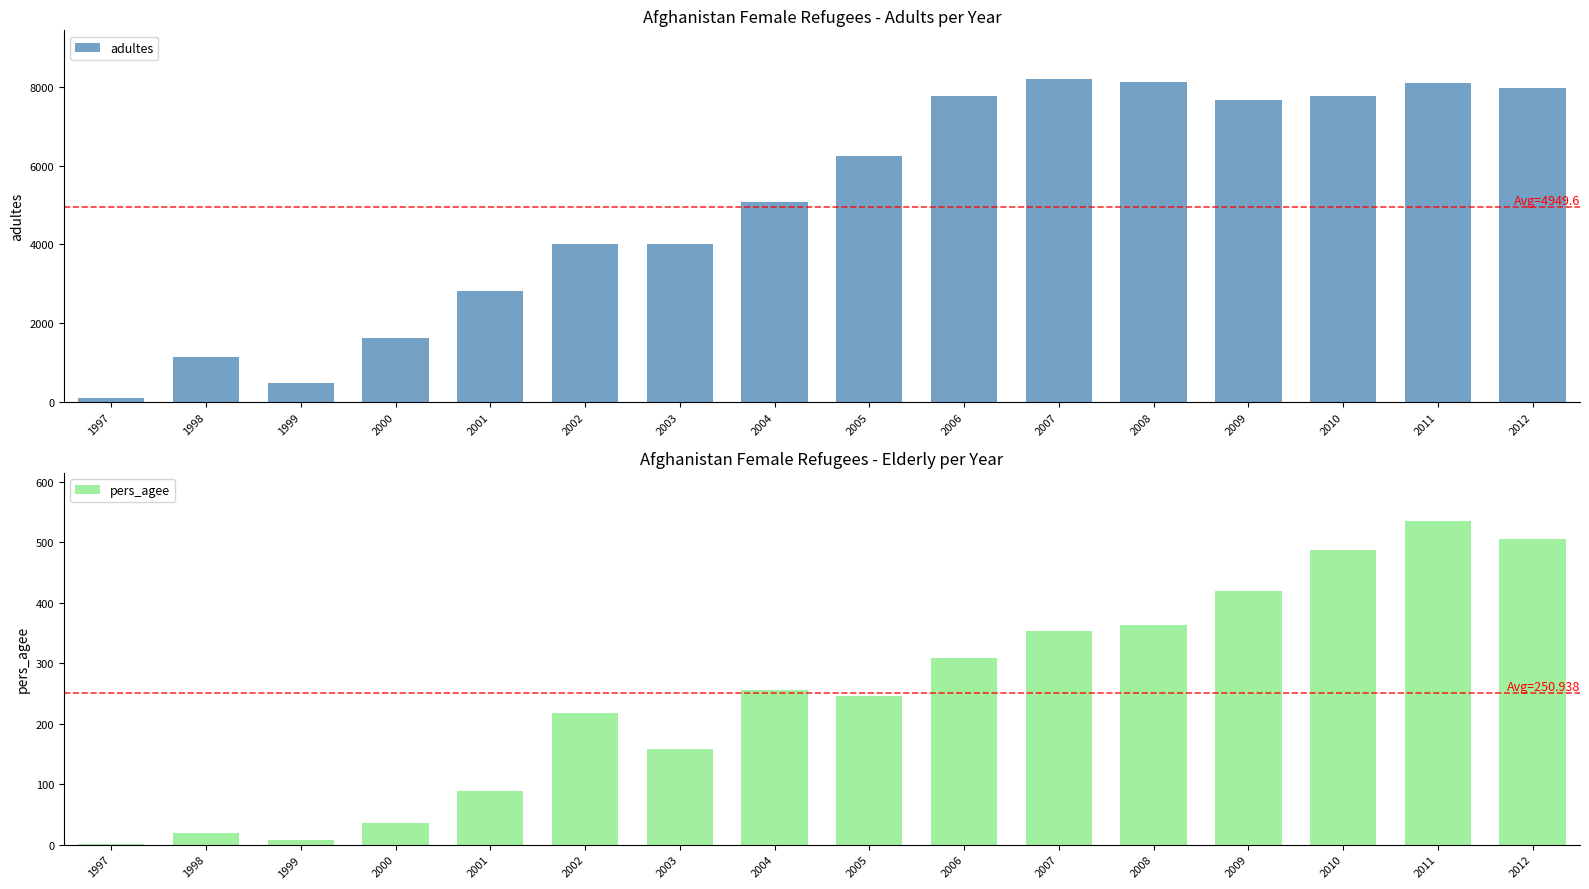

What is the difference between the maximum and second lowest values in the adultes series?

7719